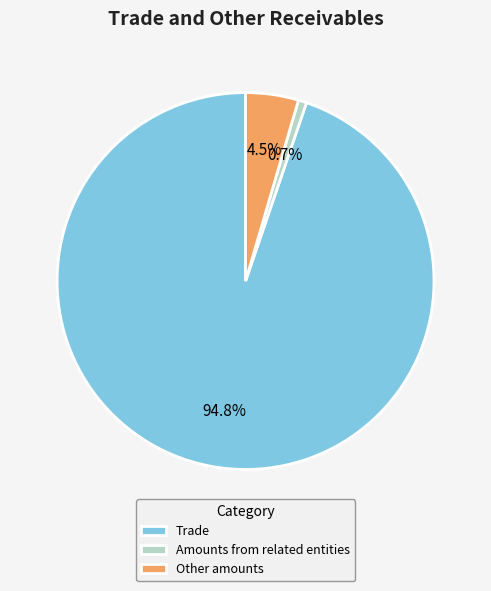

Count the number of slices in the pie.

3